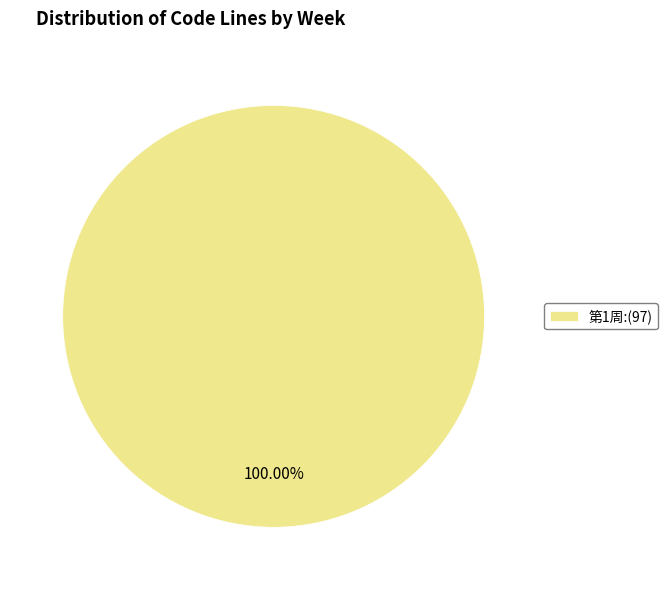

Rank the categories by value from lowest to highest.

第1周:(97)